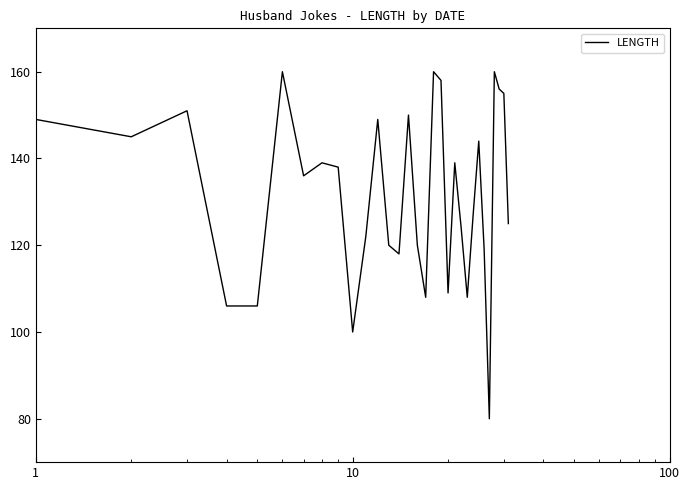

What is the smallest value displayed?

80